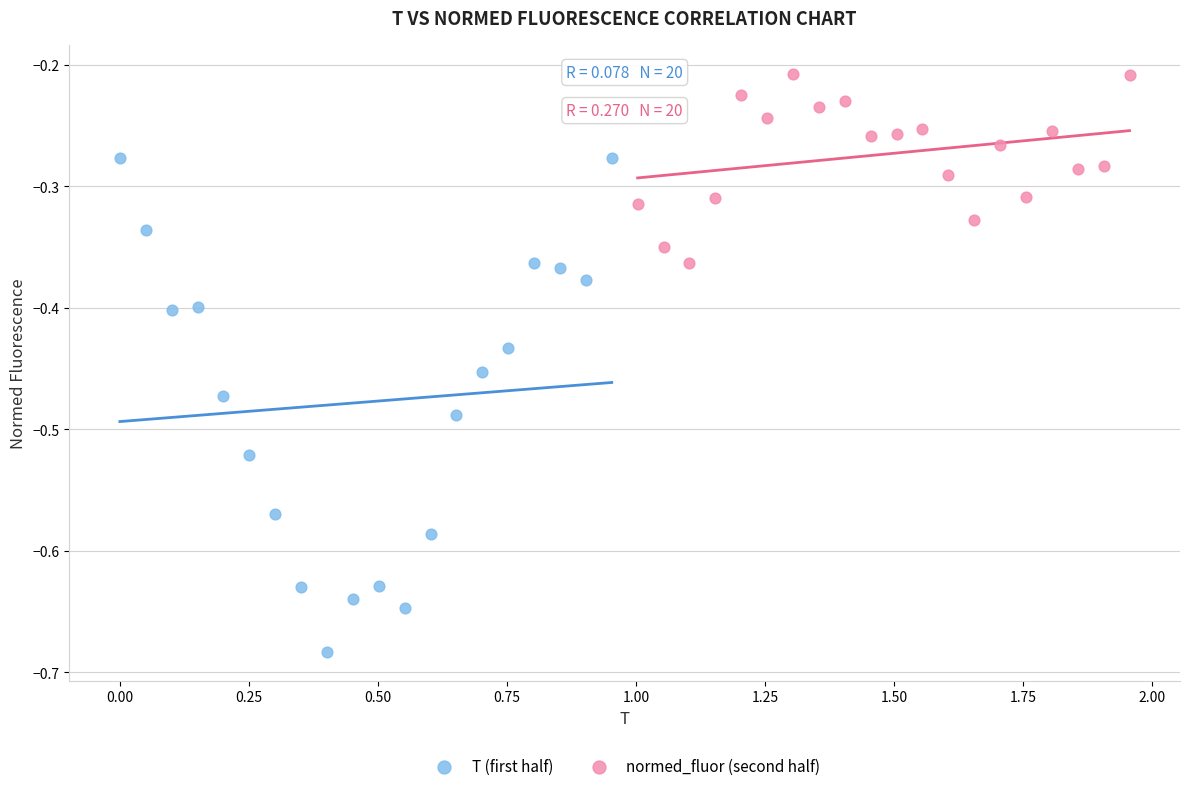

Which series has the widest spread of Y values?

T (first half)